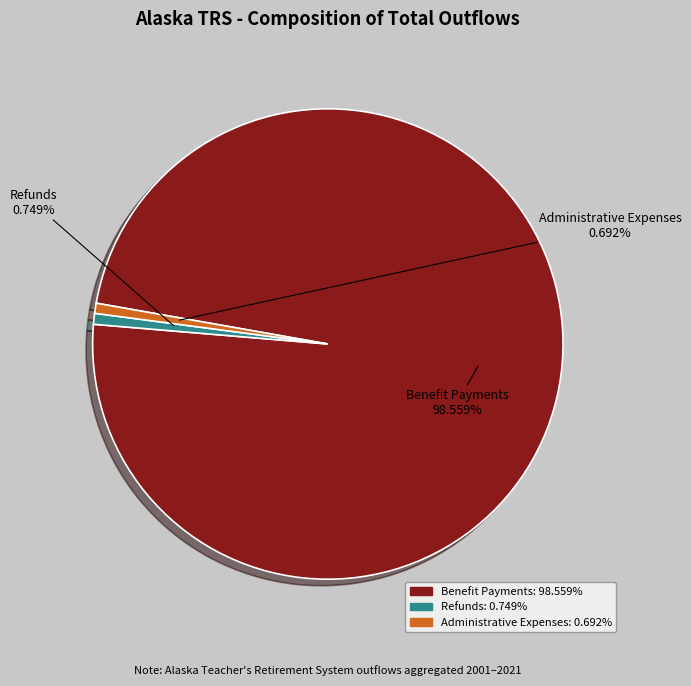

Is there any slice that represents more than half of the pie?

Yes